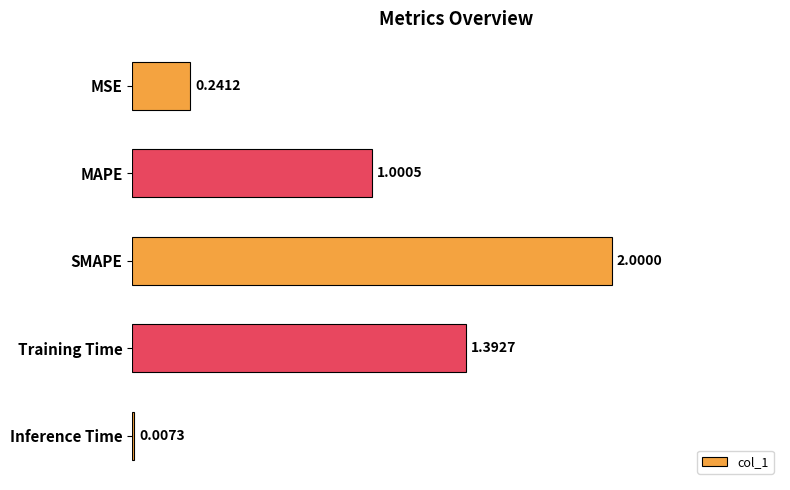

What is the change in value from MSE to Training Time?

+1.2